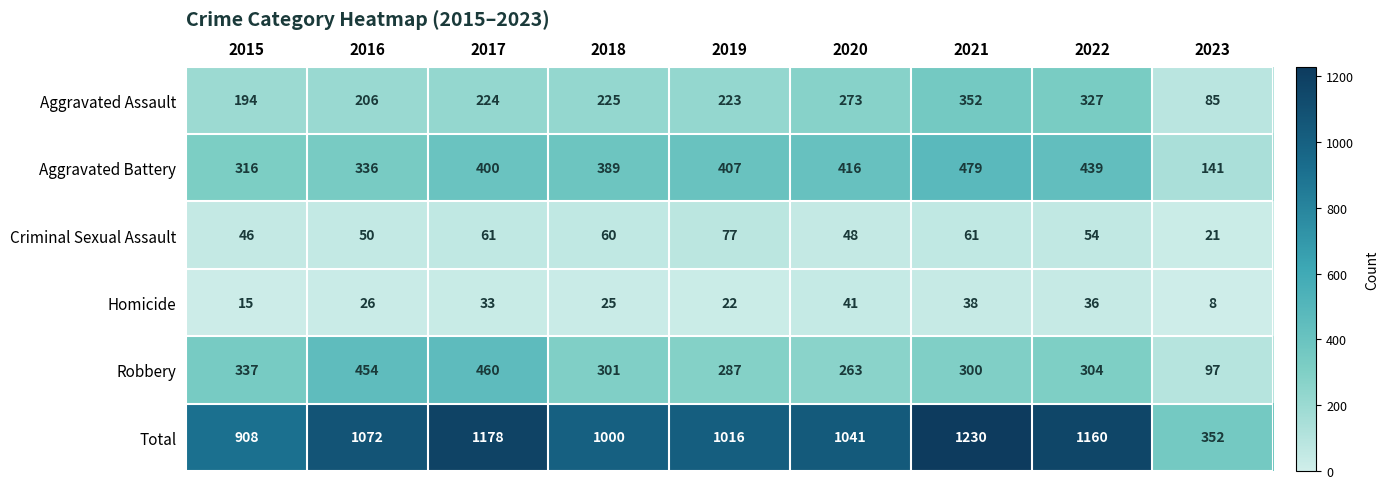

At how many categories does at least one series exceed 940?

7